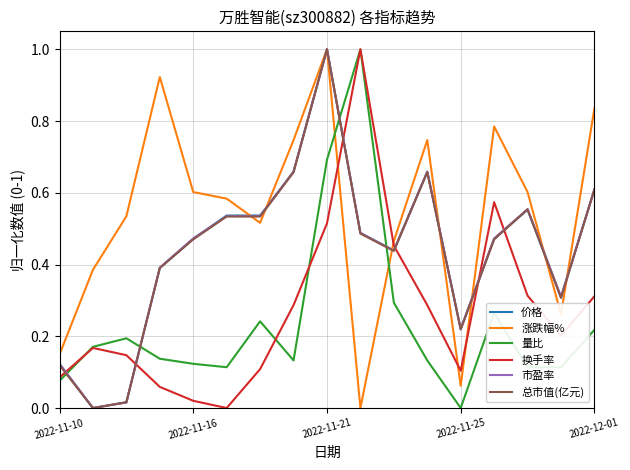

Does the chart display data point markers on the line(s)?

No